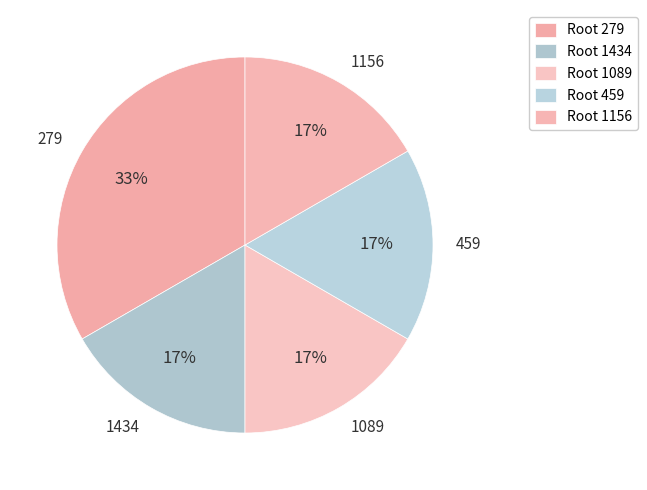

How many slices are in this pie chart?

5